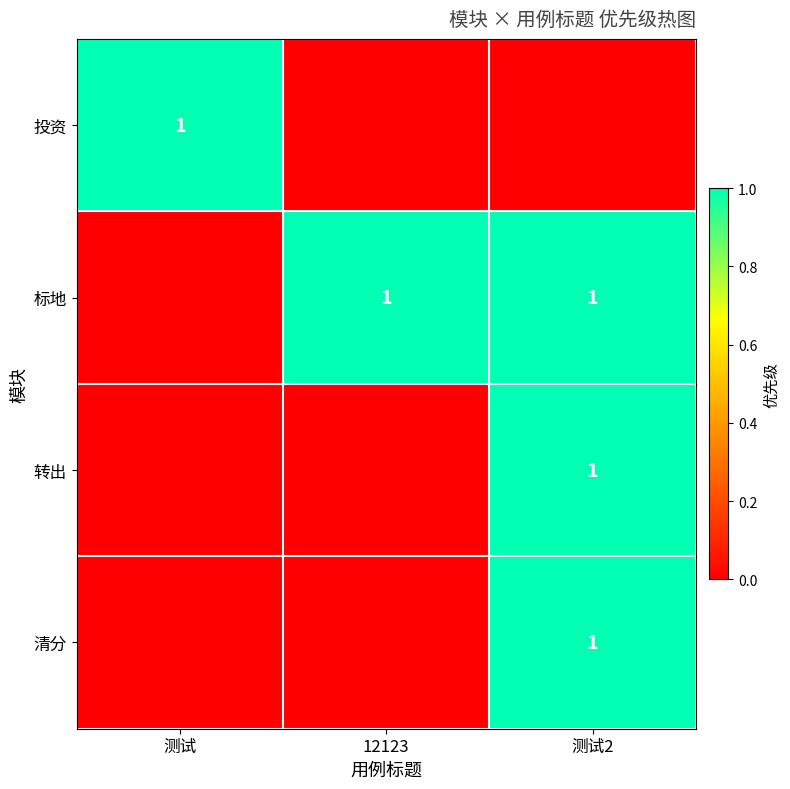

The 转出 series shows 1 at 测试2. True or false?

True